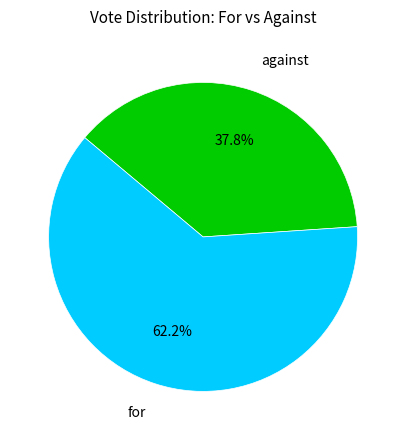

Rank the categories by value from highest to lowest.

for, against